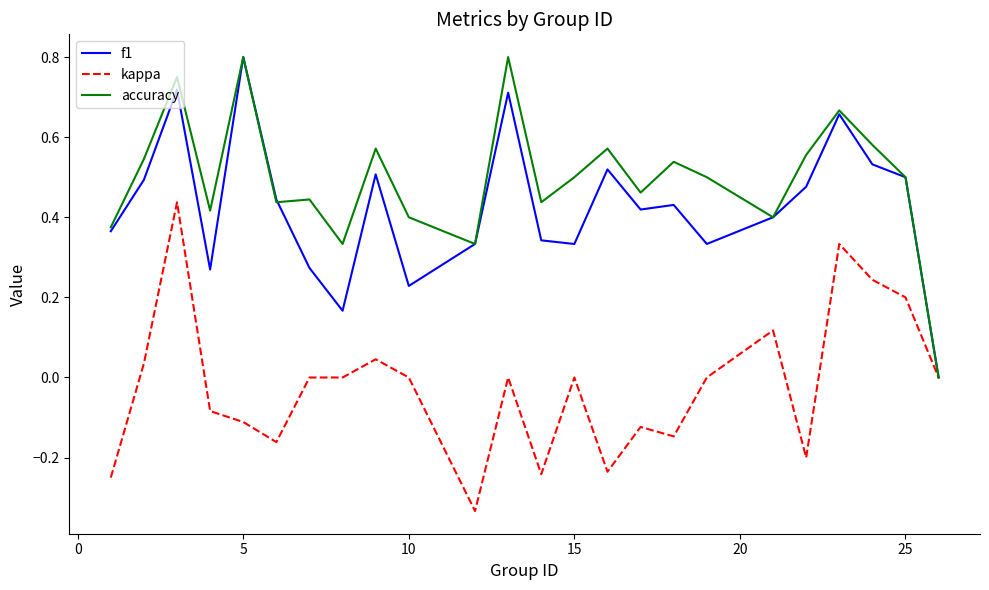

Count the accuracy values in the range 0 to 1.

24